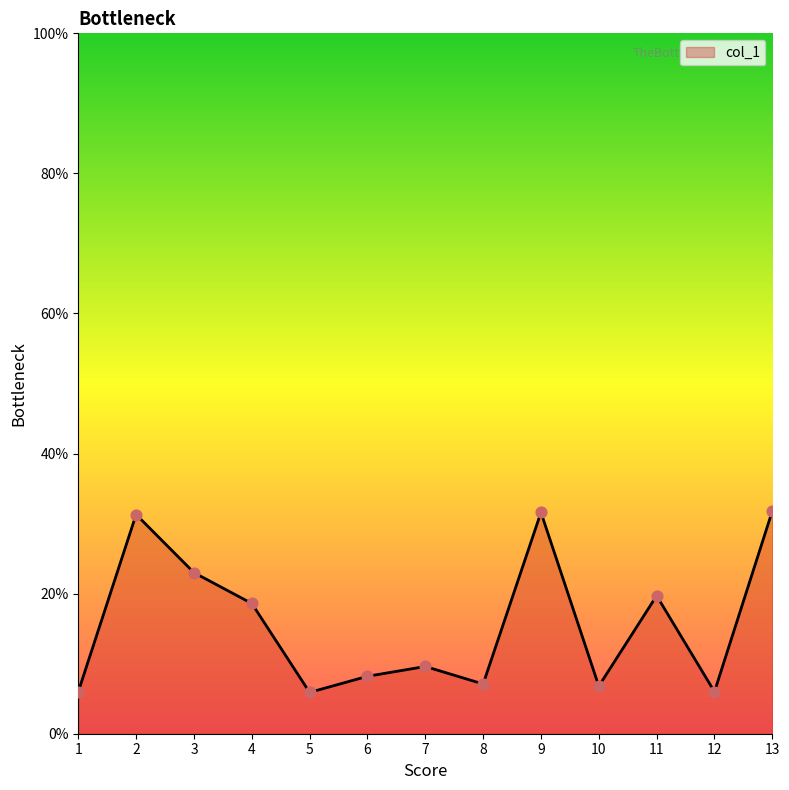

Between 4 and 11, which is larger?

11